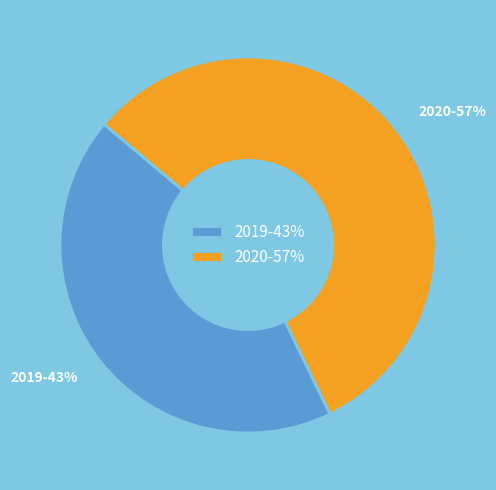

To the nearest percent, what is the combined percentage of 2020-57% and 2019-43%?

100%